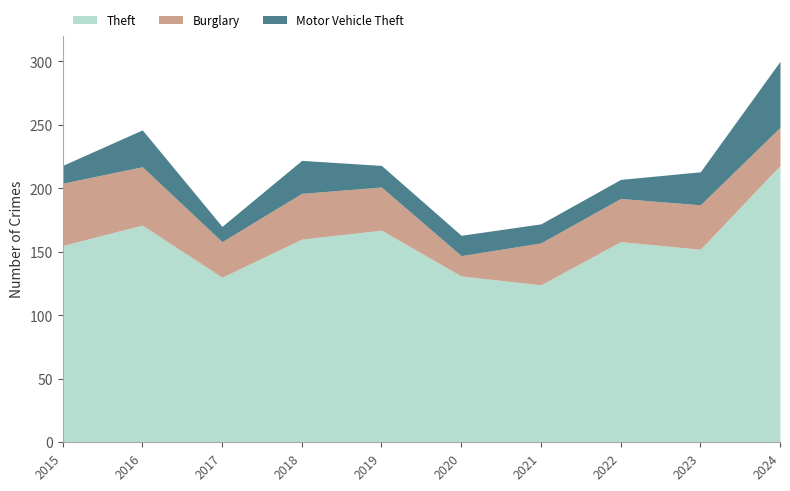

In Theft, how many points are lower than both neighbors (excluding endpoints)?

3